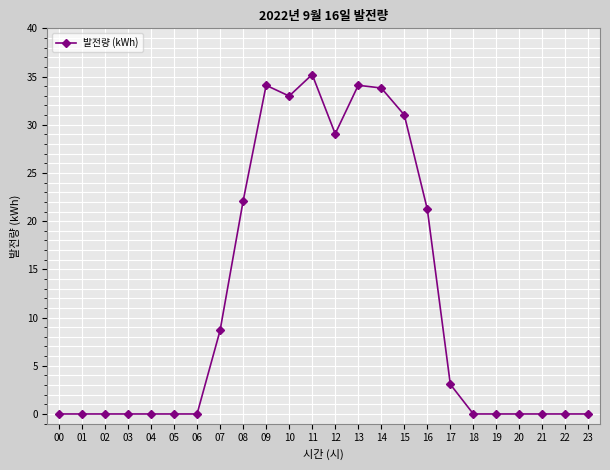

Which label corresponds to the largest value in the chart?

11